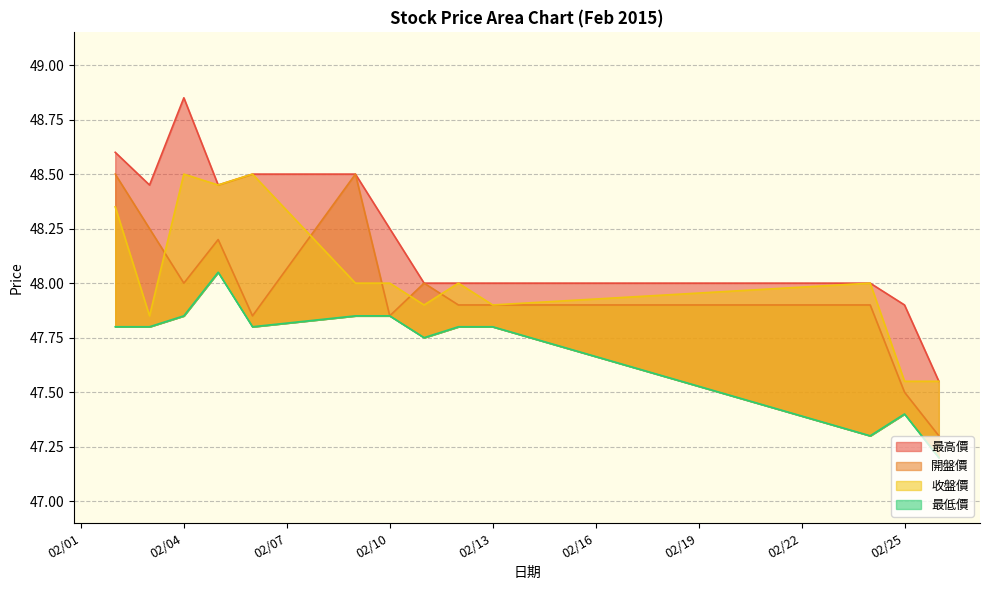

Between 2015/02/25 and 2015/02/26, which series saw the biggest shift?

最高價